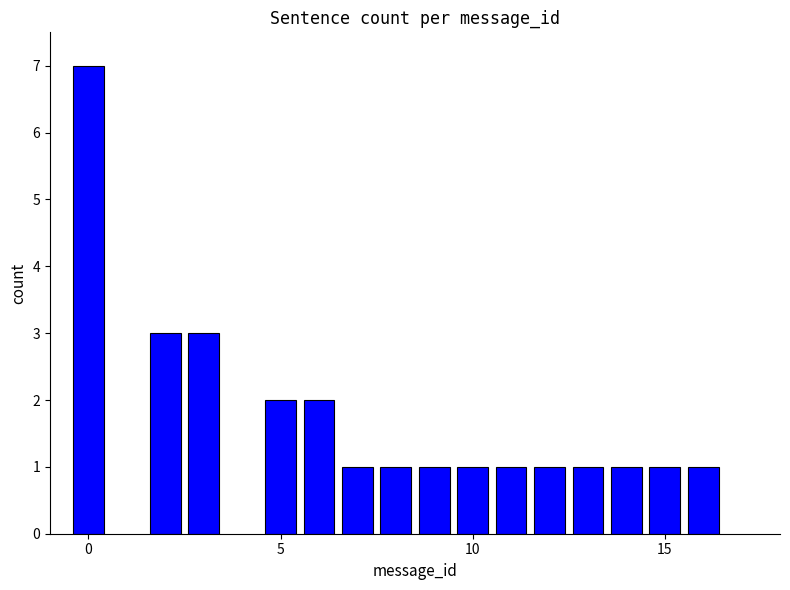

What is the difference between the maximum and second lowest values?

6